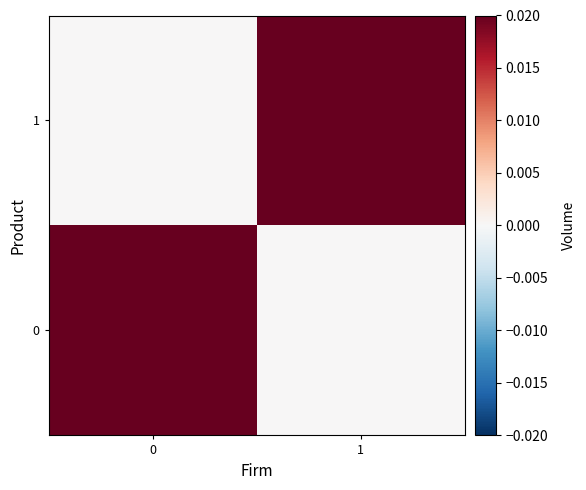

At 0, list the series in order from largest to smallest.

0, 1